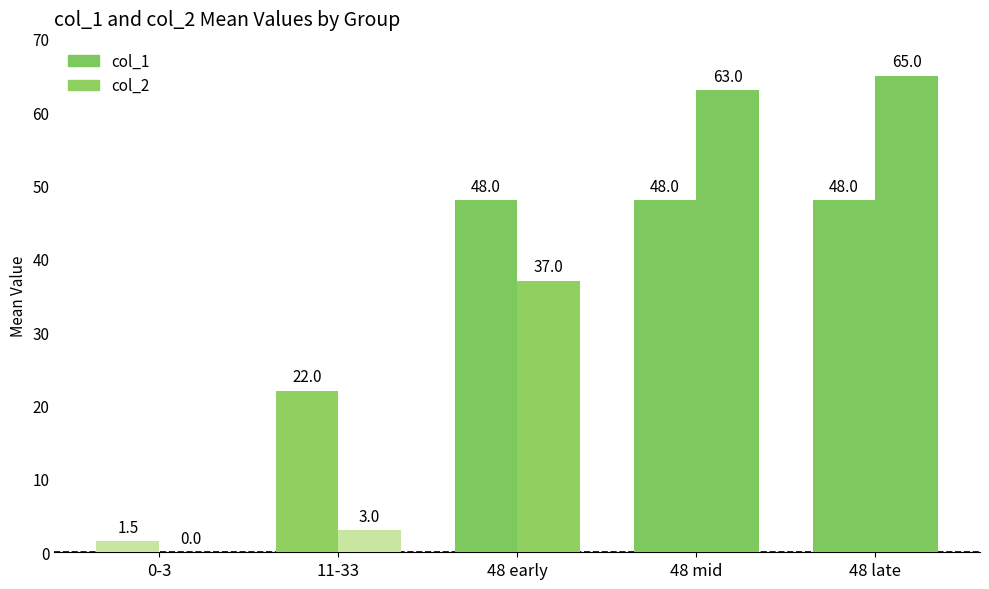

How many groups of bars are there?

5